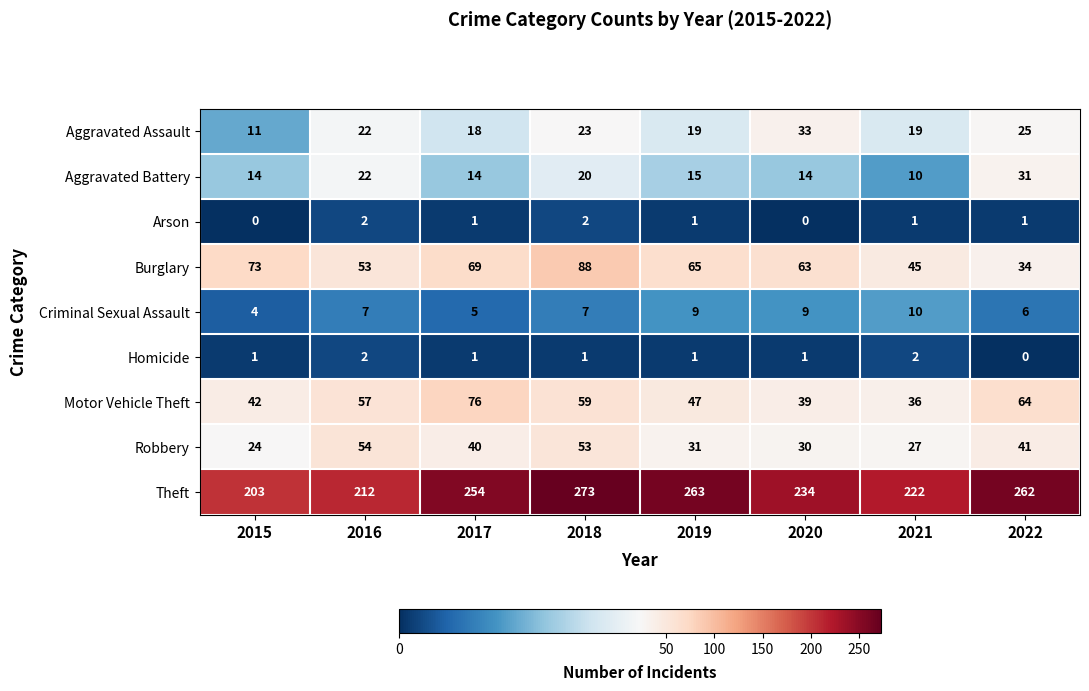

Read the Aggravated Battery value at 2015, to the nearest 5.

15